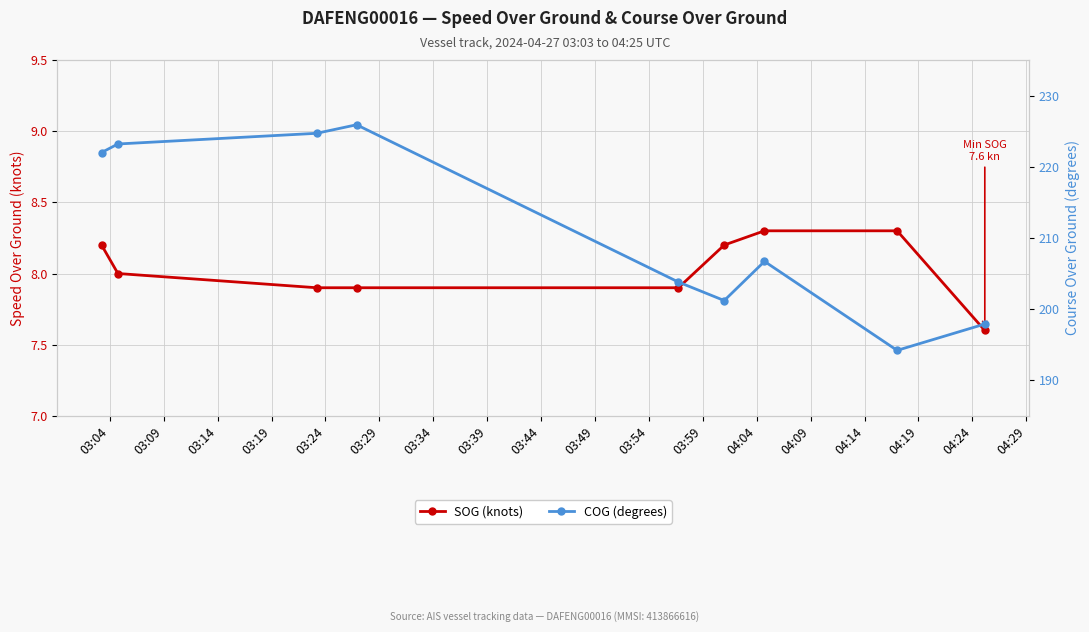

How many series are shown in this chart?

2